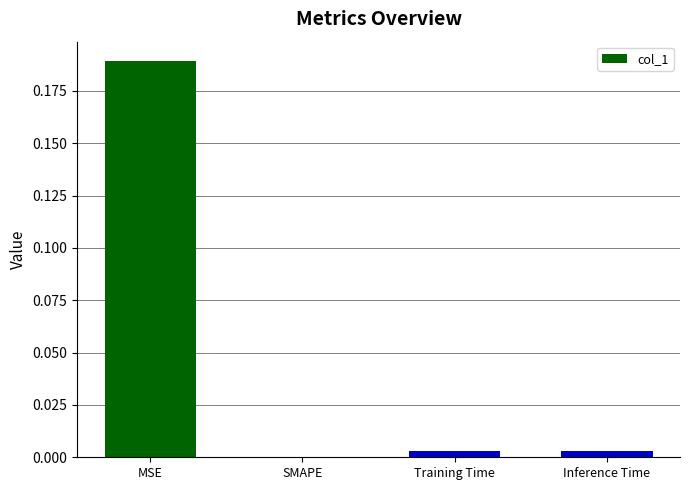

Which has a higher value, Inference Time or MSE?

MSE